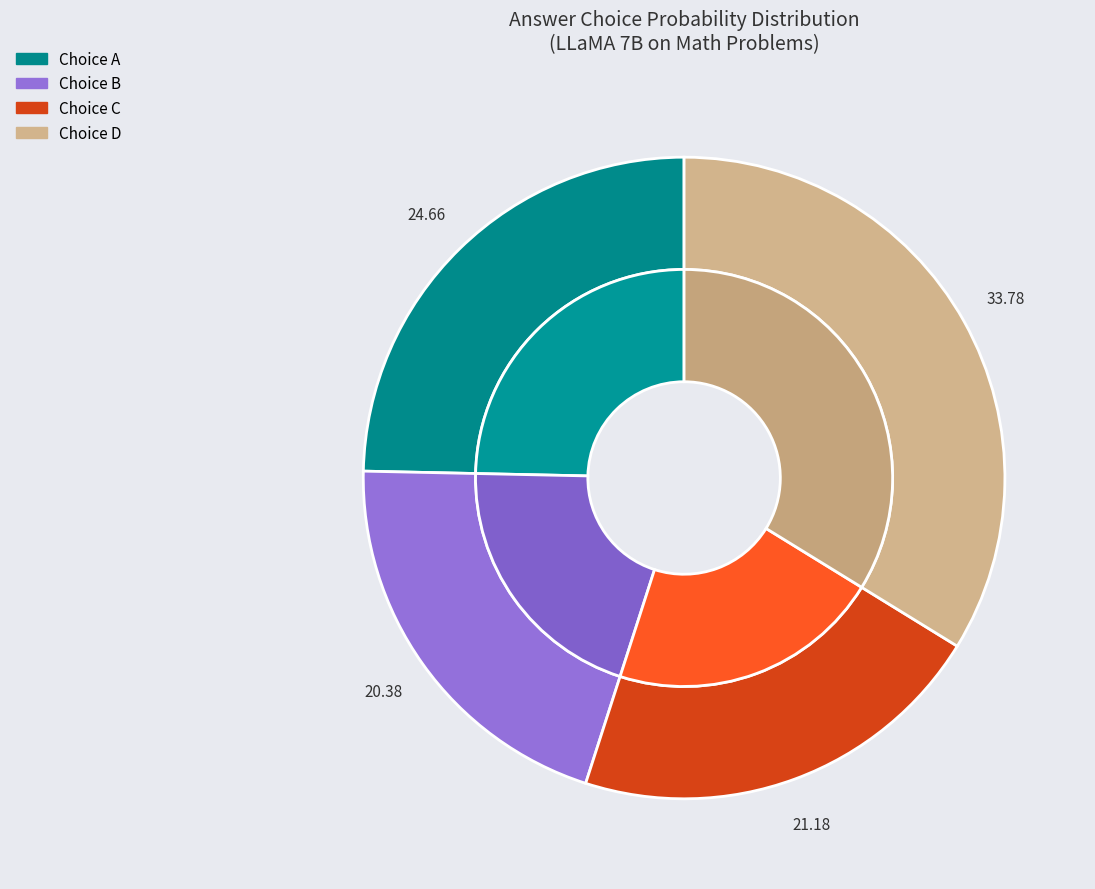

True or false: C accounts for 19% of the total.

False